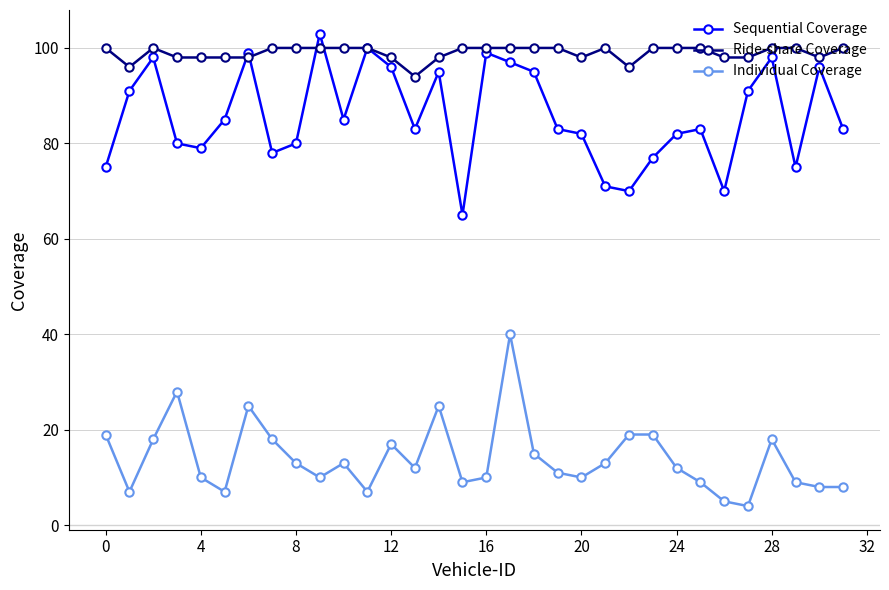

True or false: Sequential Coverage and Individual Coverage intersect in this chart.

False